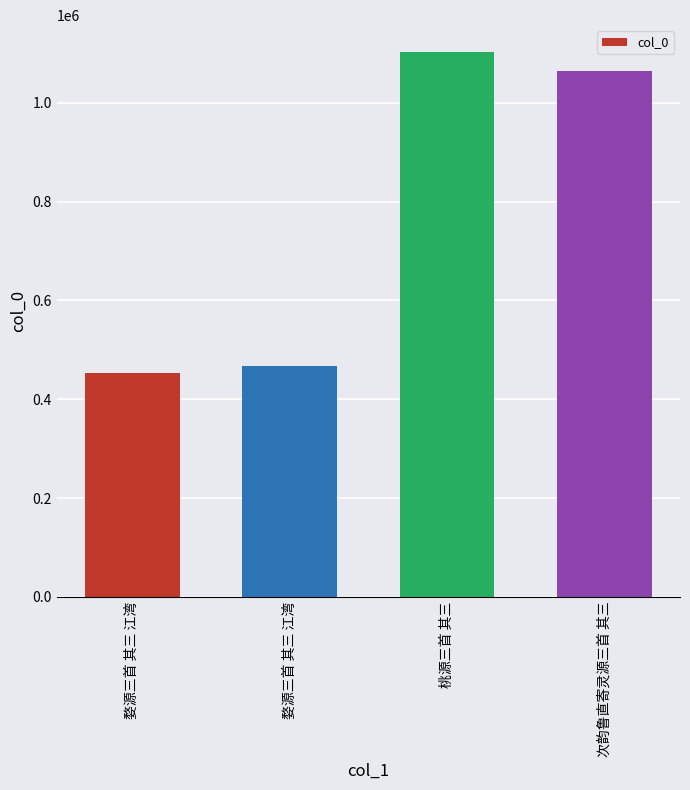

Is it true that the value at 婺源三首 其三 江湾 is 467881?

True